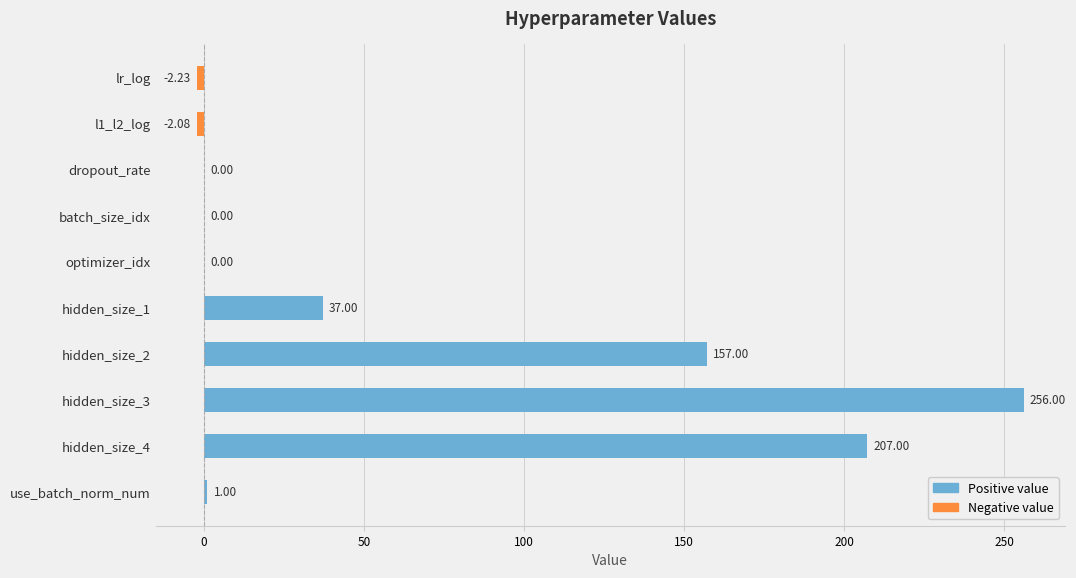

Between hidden_size_2 and hidden_size_3, which is larger?

hidden_size_3